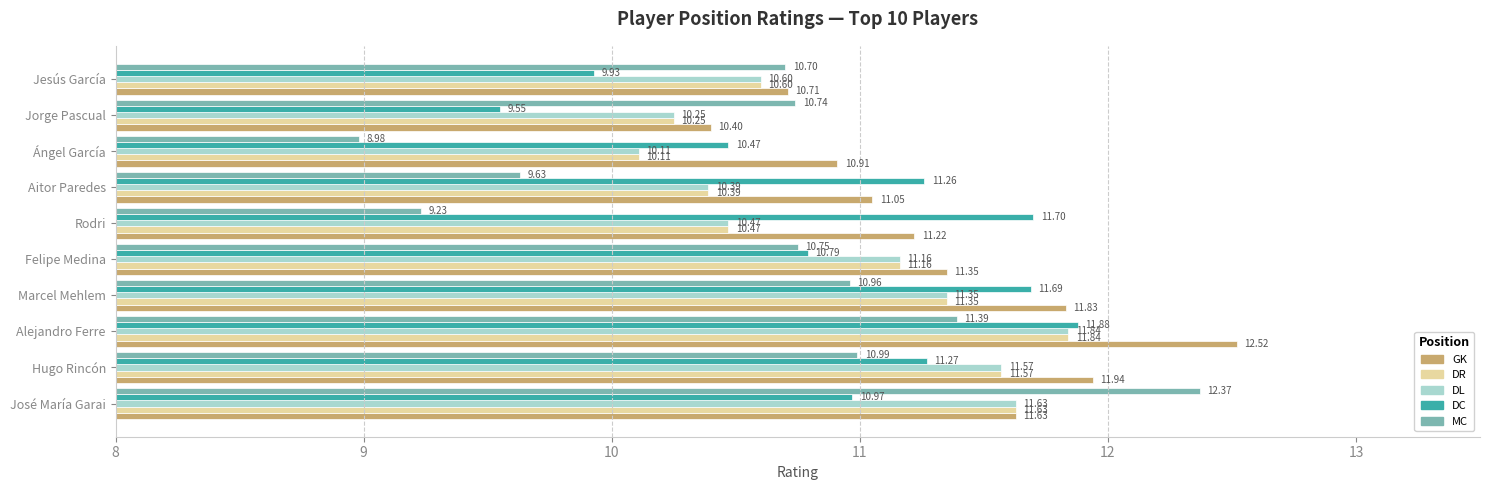

How many data points in DL are above 11?

5